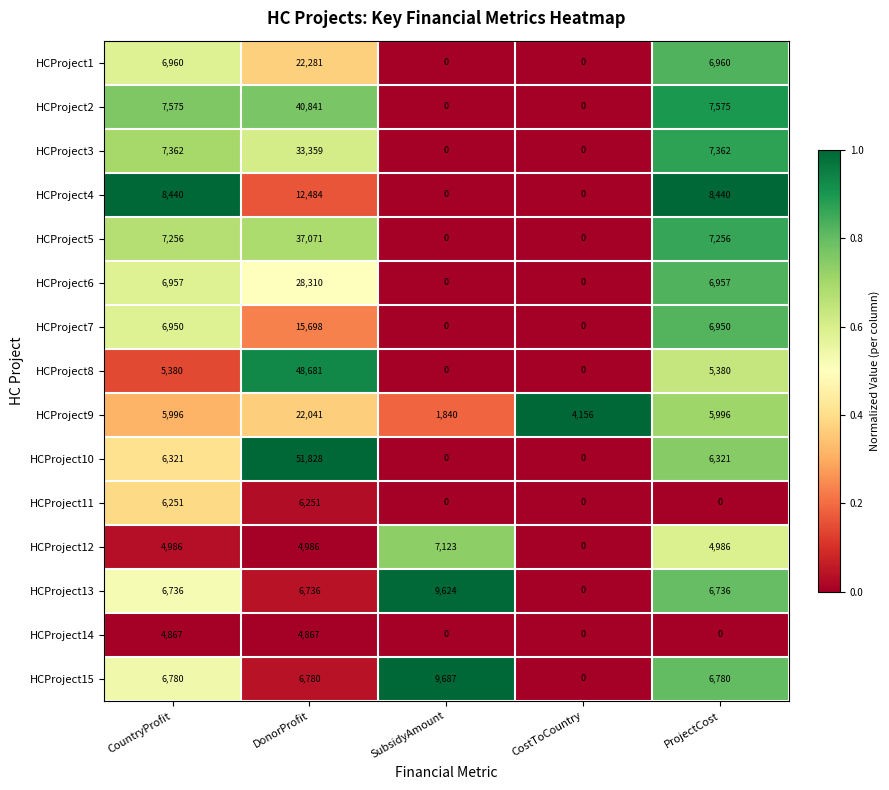

Count the HCProject10 values in the range 0 to 6321.

4